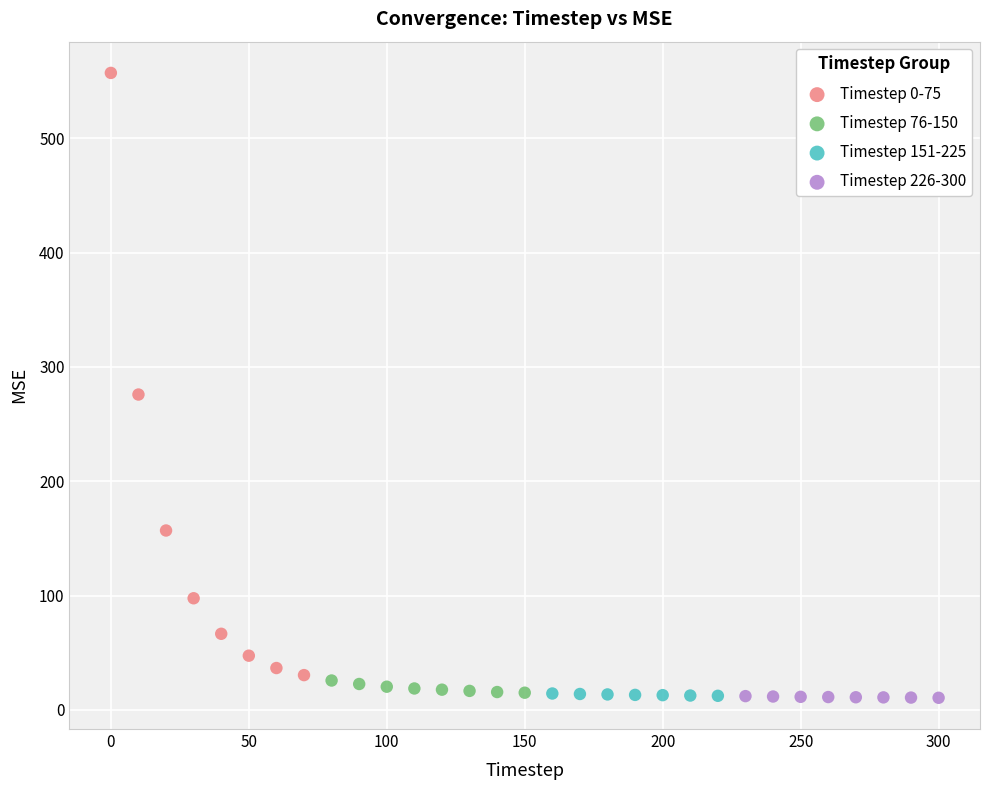

Which series has the widest spread of Y values?

Timestep 0-75